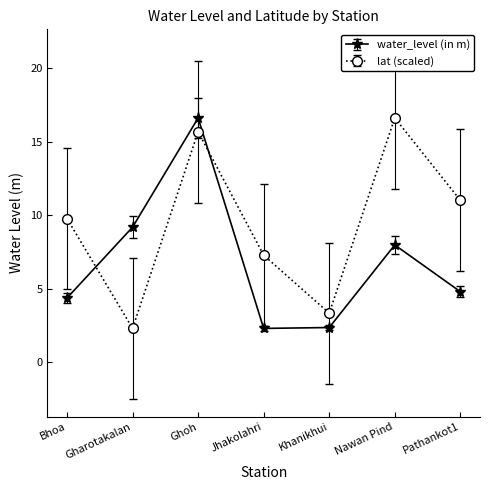

After their last crossing, which series has the higher values: lat (scaled) or water_level (in m)?

lat (scaled)